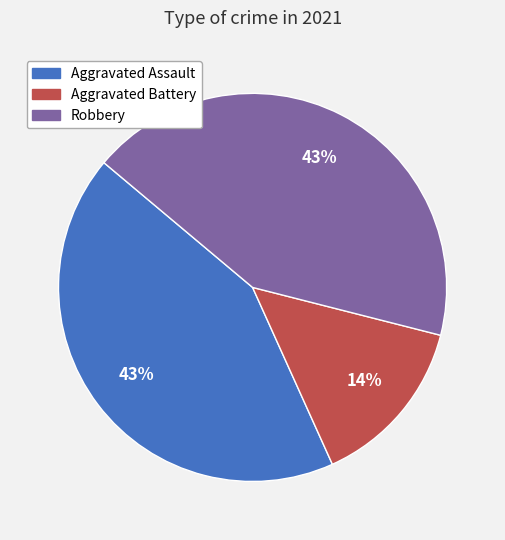

To the nearest percent, what is the average slice percentage?

33%